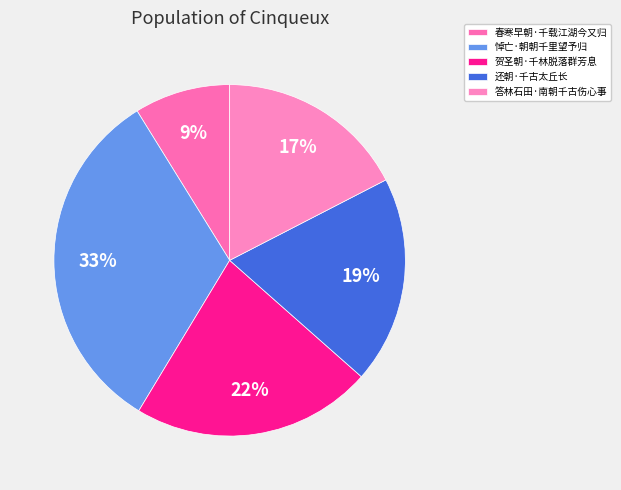

What percentage do 悼亡·朝朝千里望予归 and 答林石田·南朝千古伤心事 together represent?

50.0%